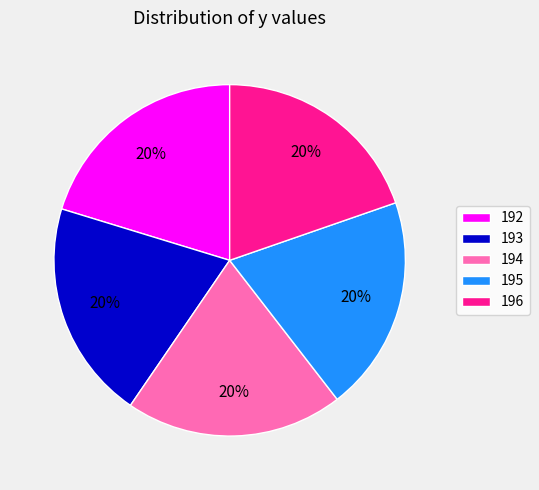

How many segments does this pie chart have?

5